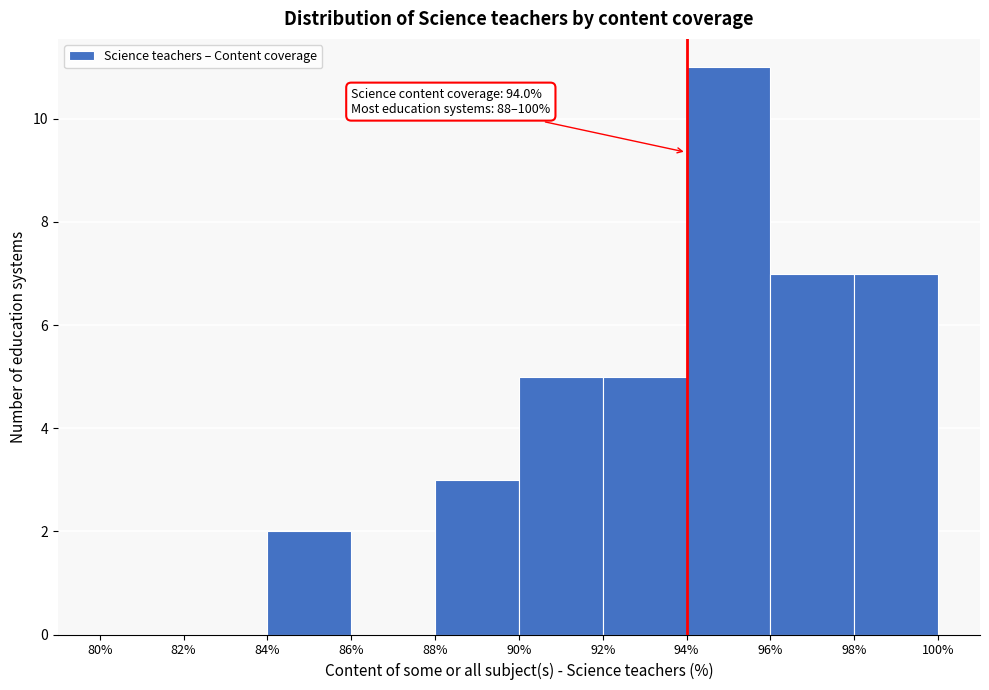

Which range on the x-axis has the tallest bar?

94% to 96%